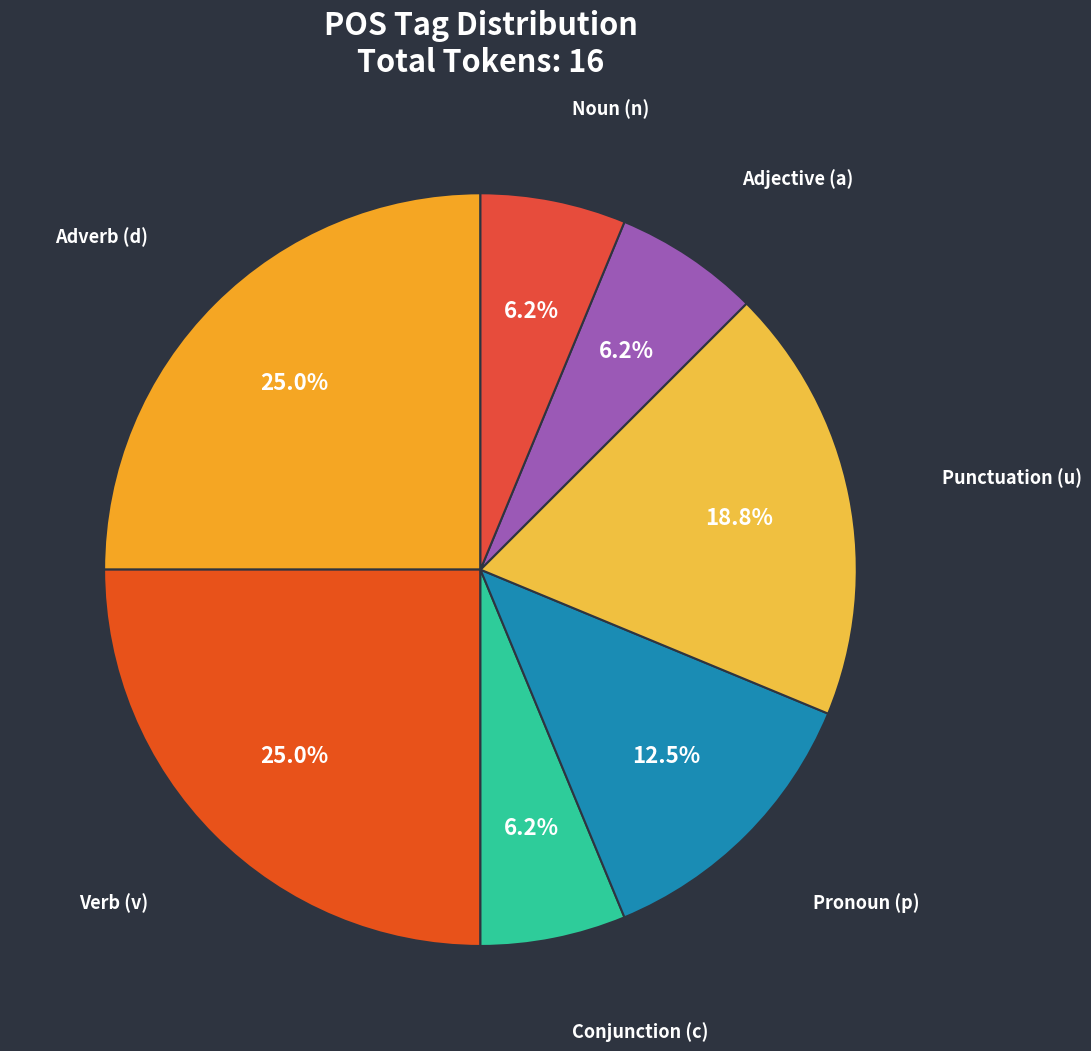

Is there any slice that represents more than half of the pie?

No